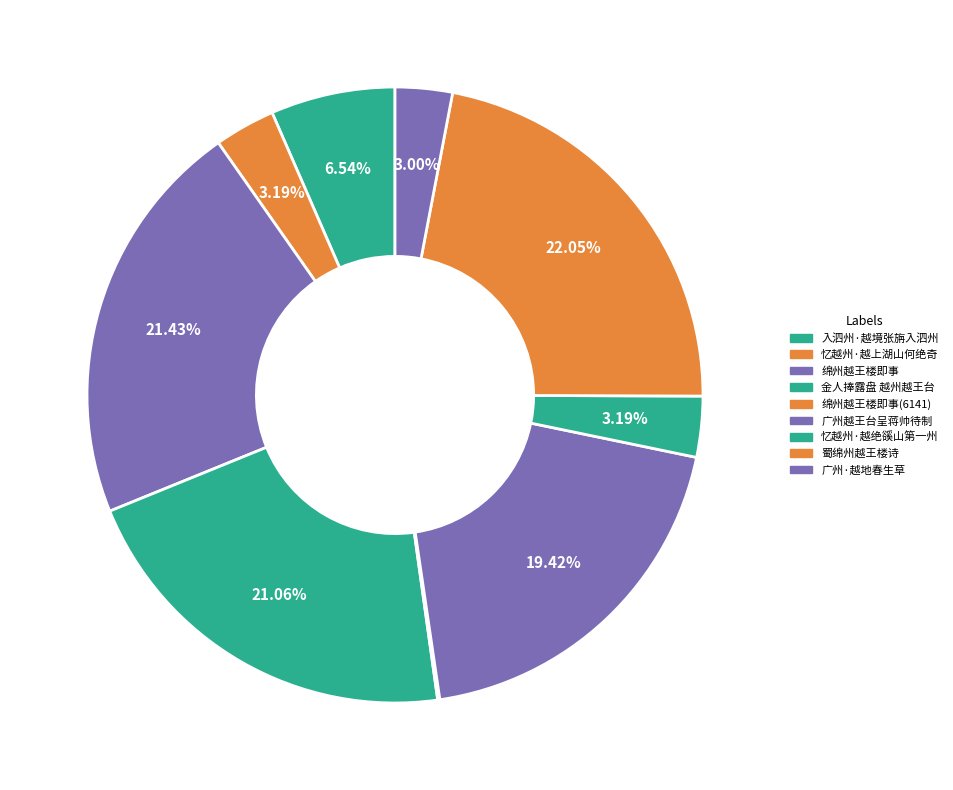

What is the largest slice in the pie chart?

蜀绵州越王楼诗